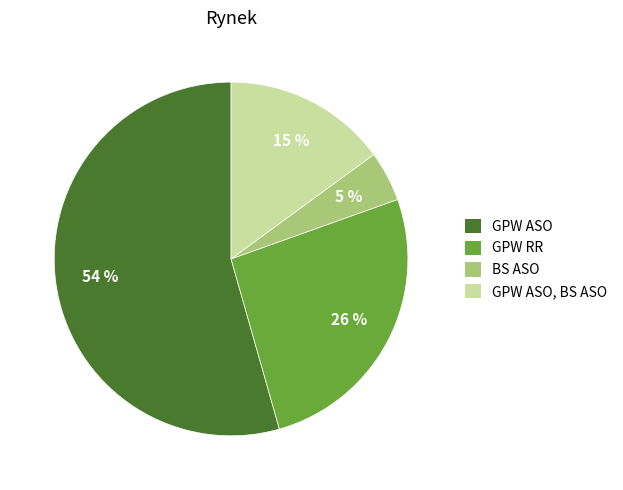

Does GPW ASO represent more than half of the total?

Yes